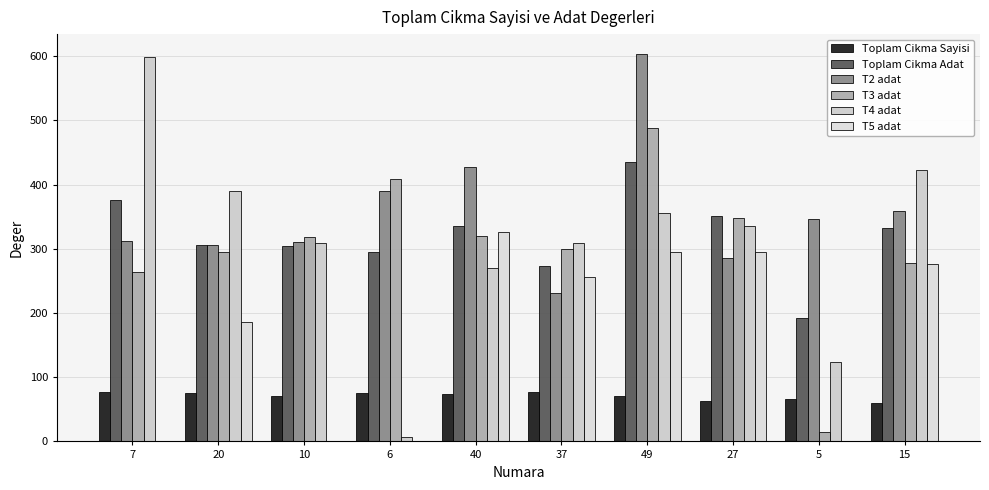

What is the sum of the Toplam Cikma Sayisi values at 40 and 37?

151.0